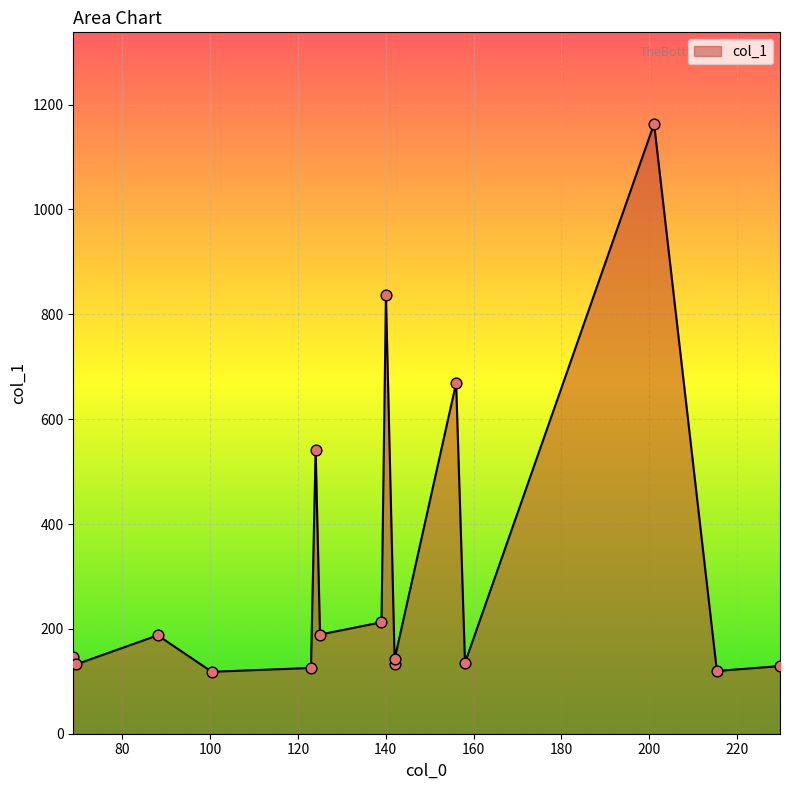

What is the difference between the maximum and minimum values?

1045.3